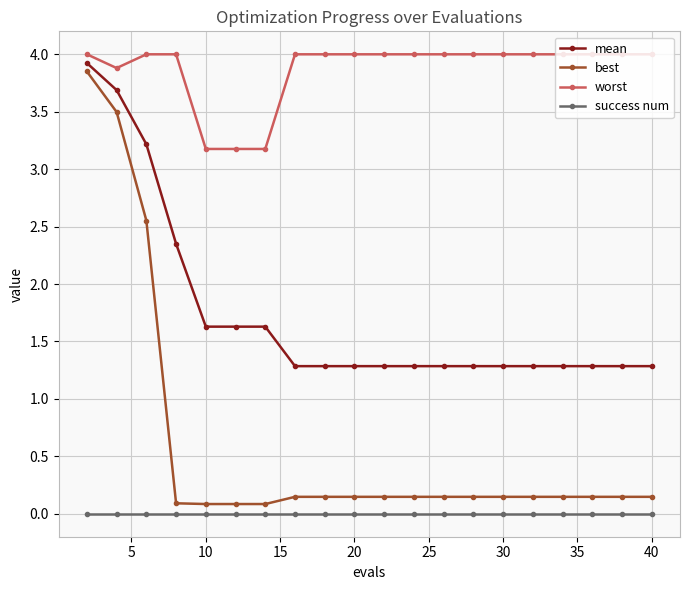

True or false: success num and mean intersect in this chart.

False